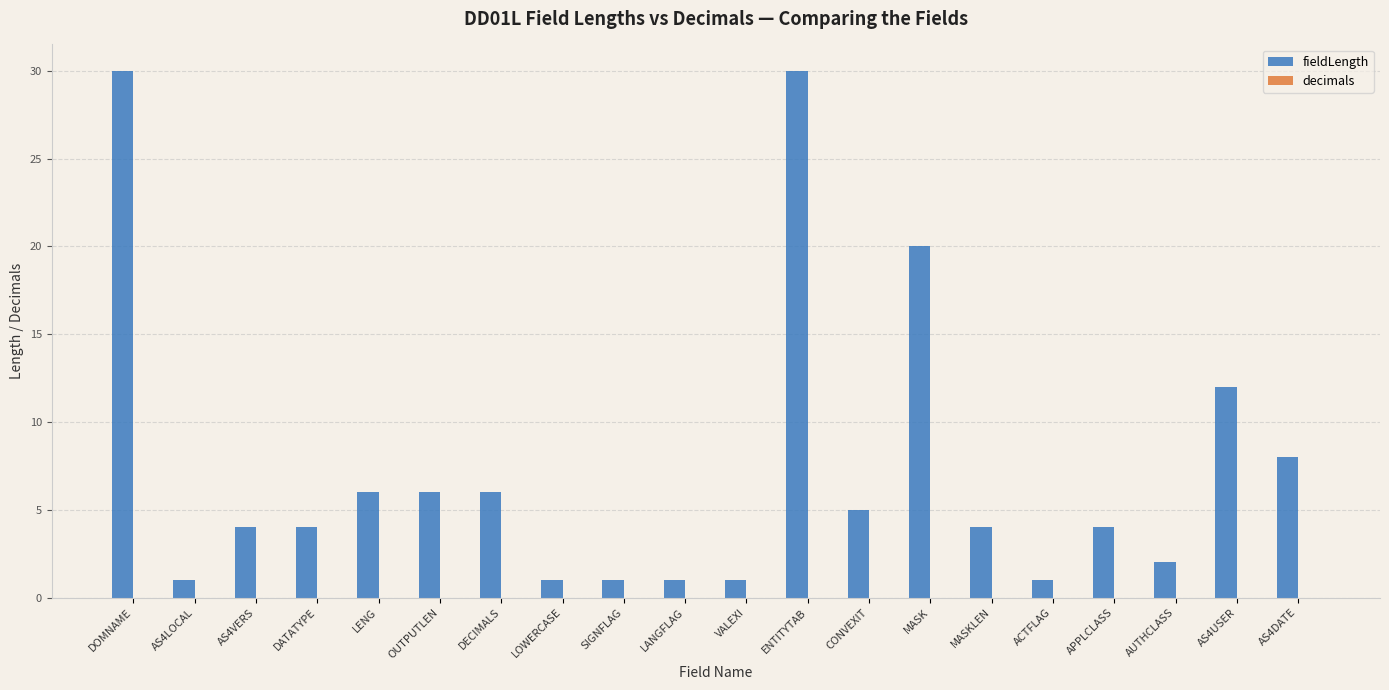

Reading left to right, extract all data points from this chart.

DOMNAME=30	AS4LOCAL=1	AS4VERS=4	DATATYPE=4	LENG=6	OUTPUTLEN=6	DECIMALS=6	LOWERCASE=1	SIGNFLAG=1	LANGFLAG=1	VALEXI=1	ENTITYTAB=30	CONVEXIT=5	MASK=20	MASKLEN=4	ACTFLAG=1	APPLCLASS=4	AUTHCLASS=2	AS4USER=12	AS4DATE=8